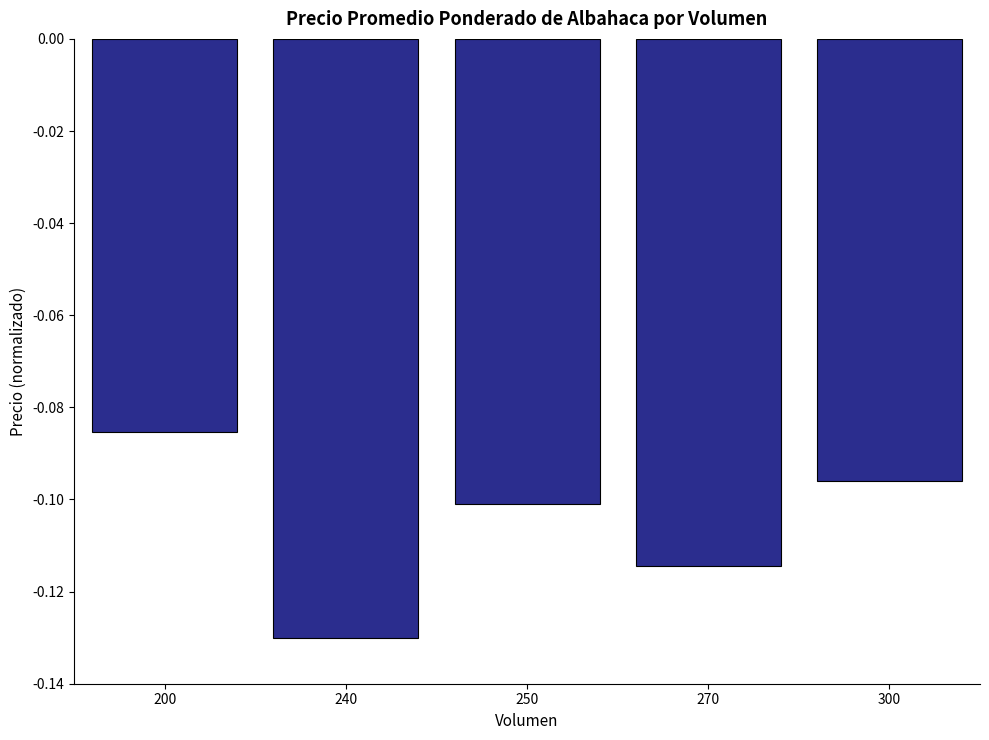

Rank the categories by value from highest to lowest.

200, 300, 250, 270, 240